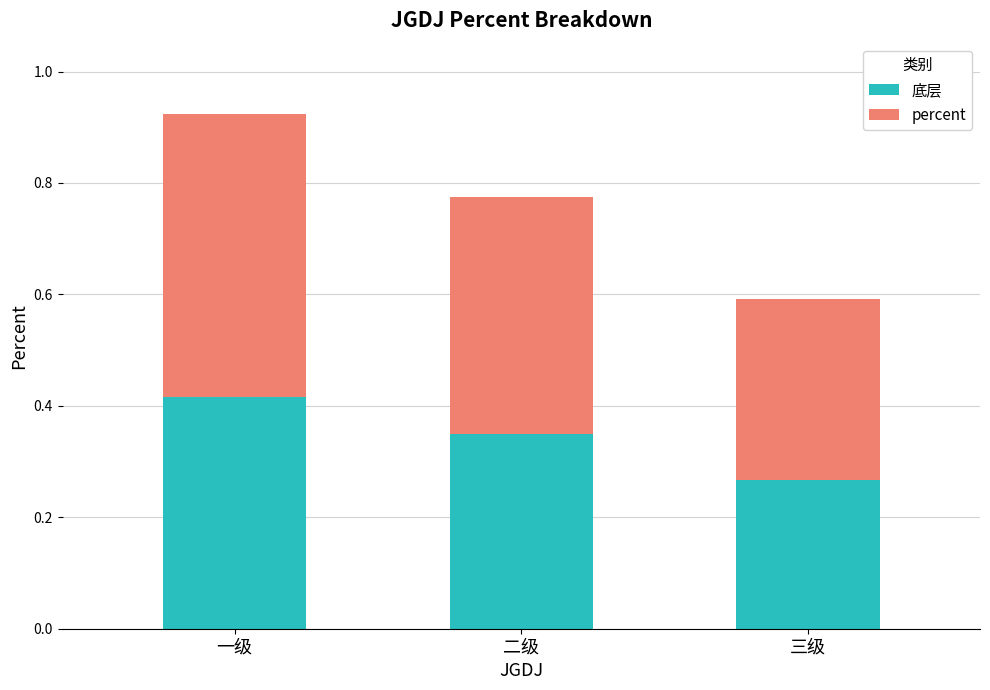

At which label is 底层 closest to 0?

三级